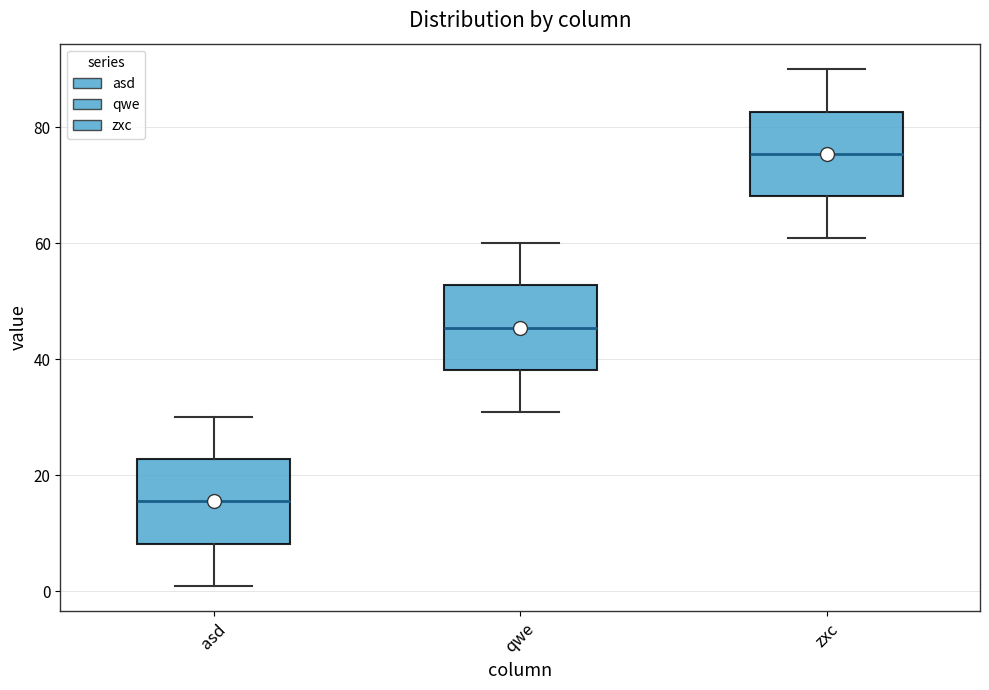

Which box has the lowest median line?

asd